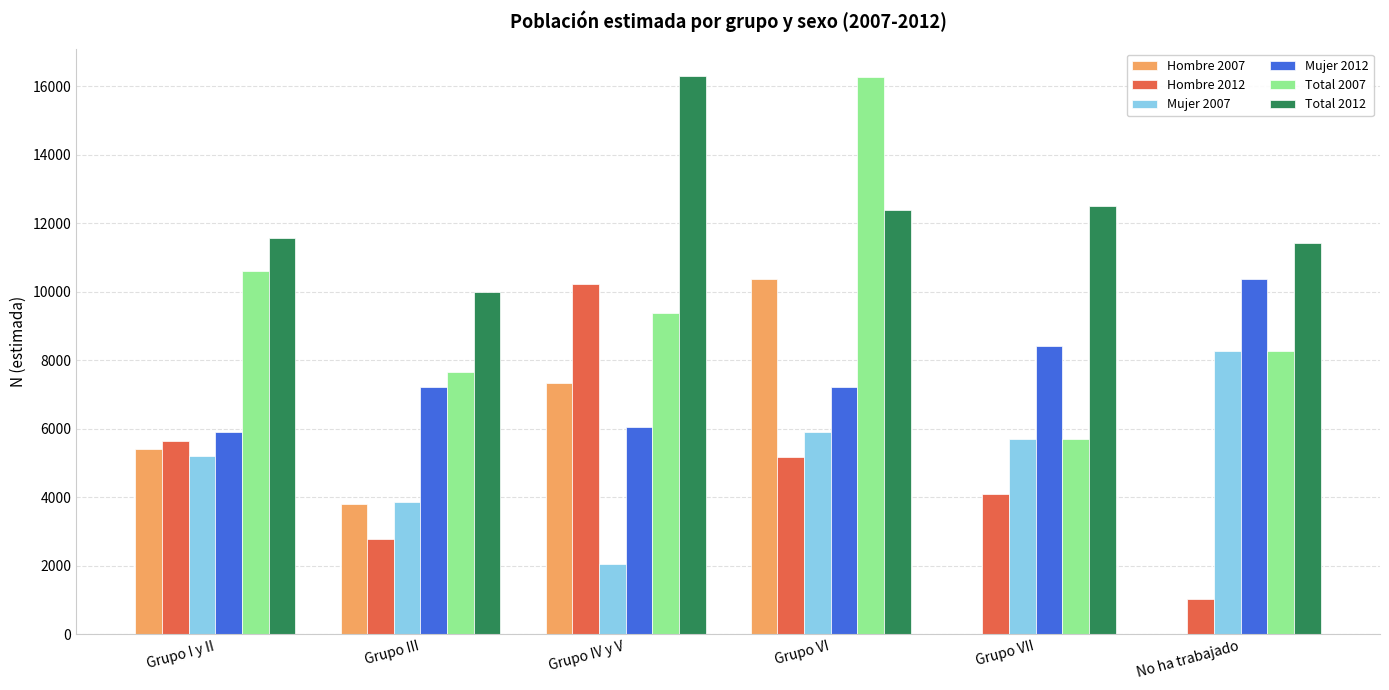

How many groups of bars are there?

6